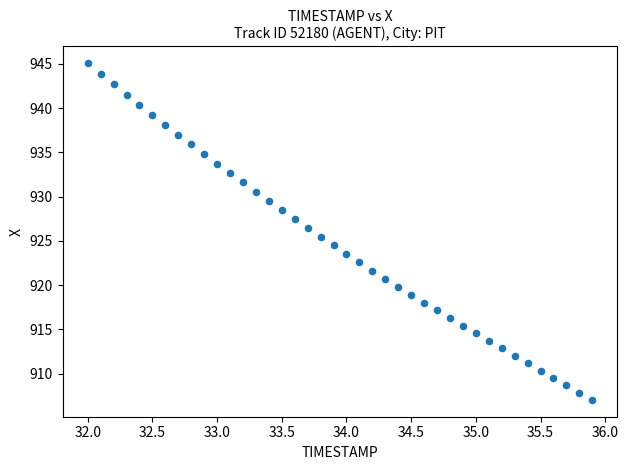

What is the range of Y values (max minus min)?

38.0